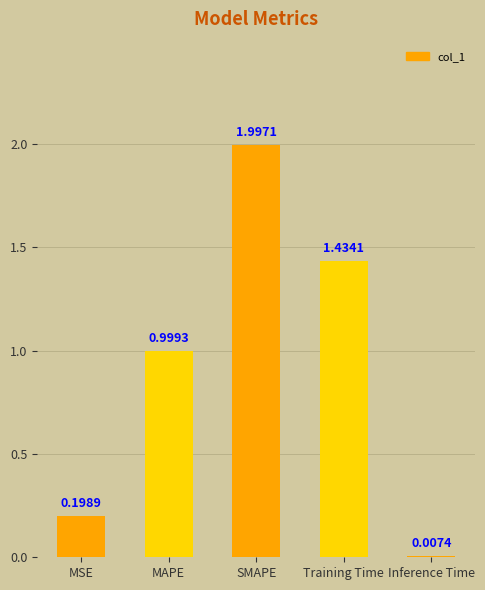

Where is the data nearest to the value 1?

MAPE